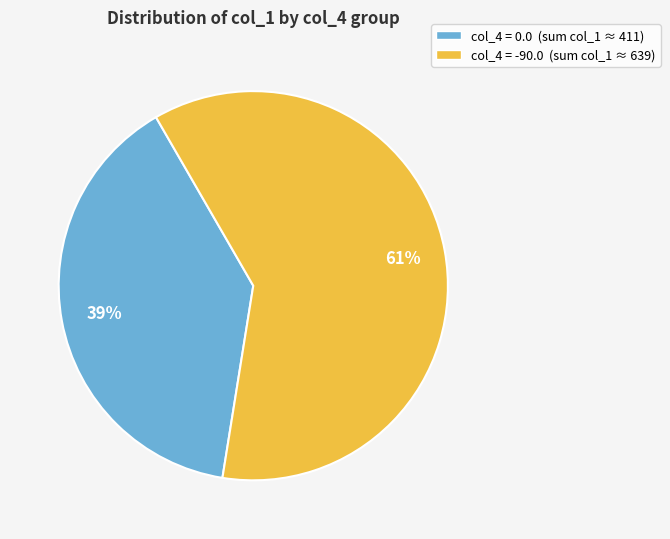

To the nearest percent, what is the difference between the largest and smallest slice percentages?

22%